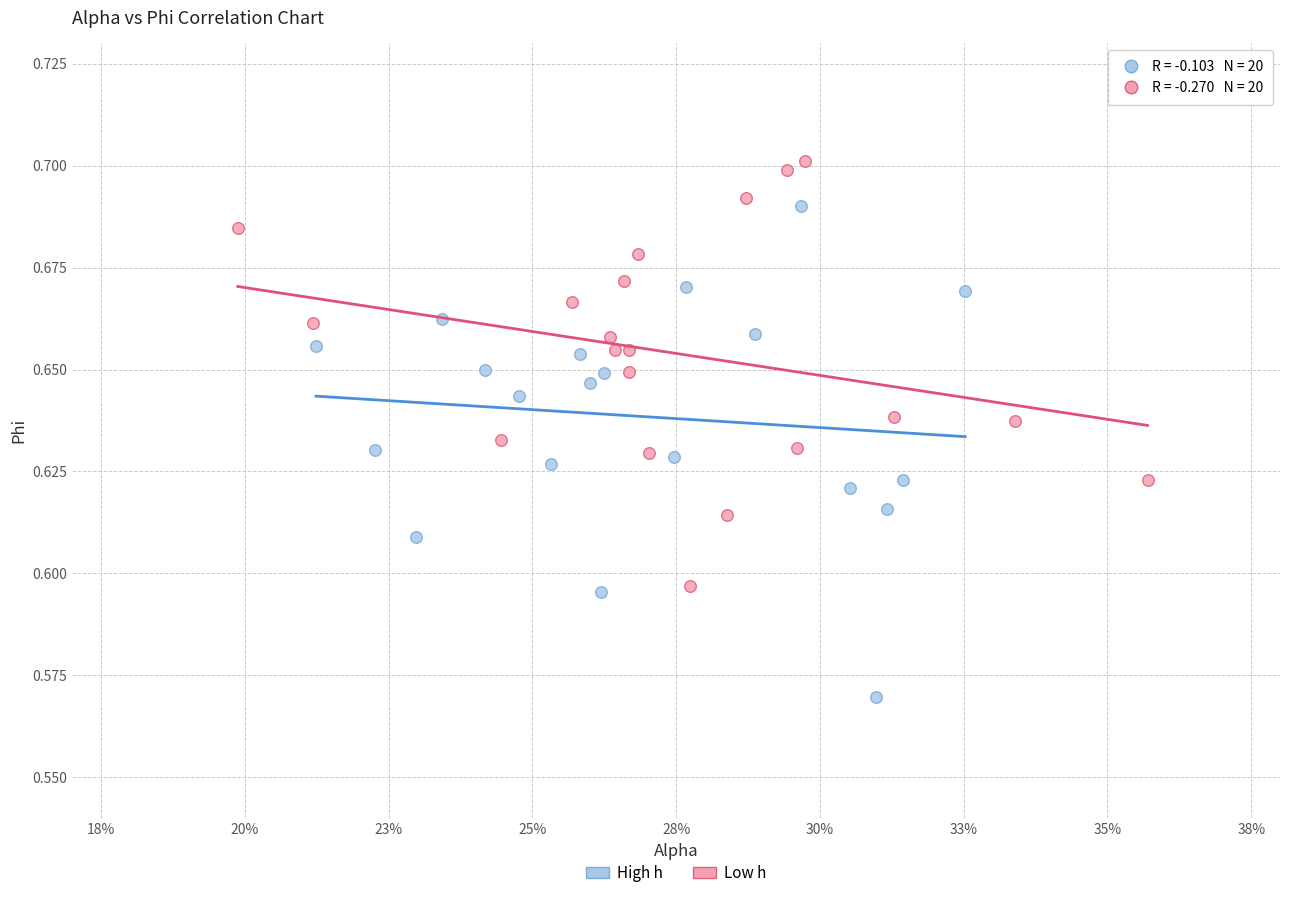

Which series contains the highest Y value?

Low h